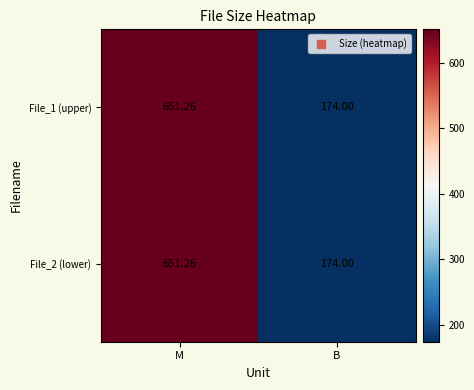

List the labels in order of File_2 (lower) value, smallest first.

B, M